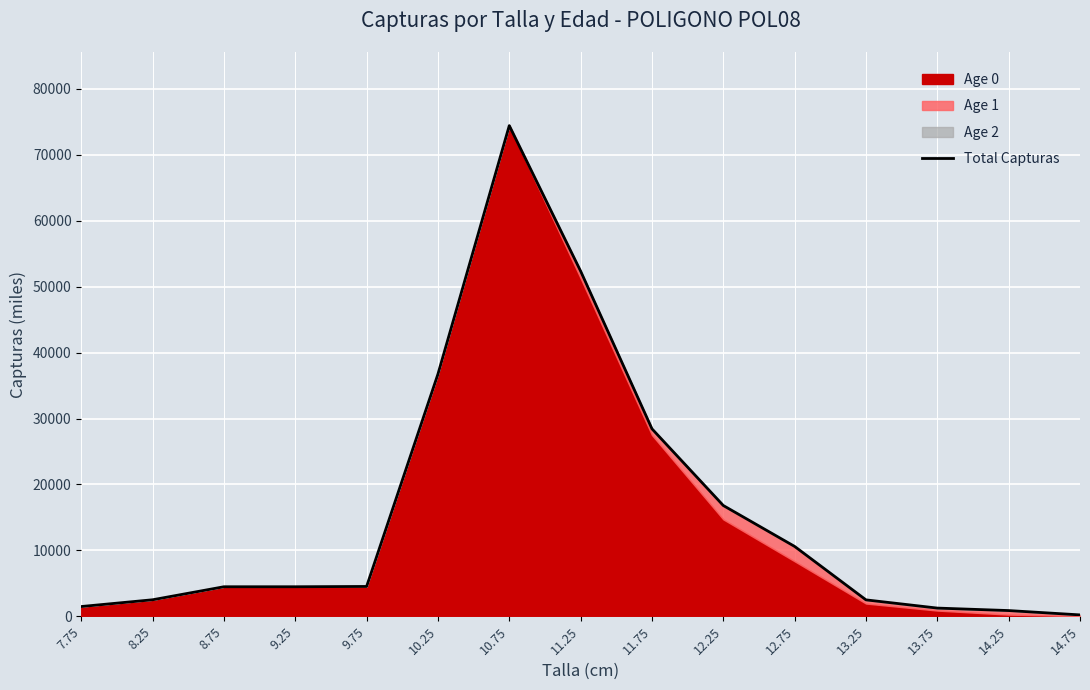

List the labels in order of value, largest first.

10.75, 11.25, 10.25, 11.75, 12.25, 12.75, 9.75, 8.75, 9.25, 8.25, 13.25, 7.75, 13.75, 14.25, 14.75